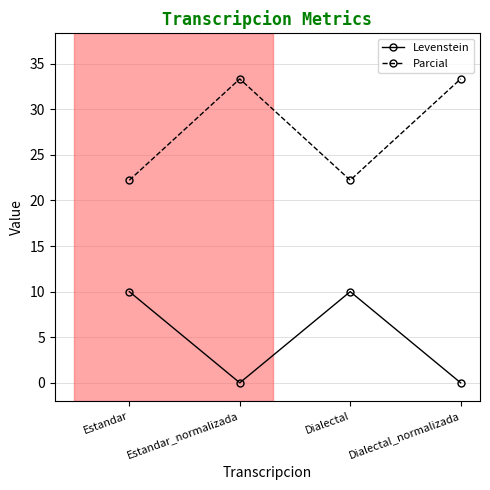

Rank the series by their average value, from highest to lowest.

Parcial, Levenstein